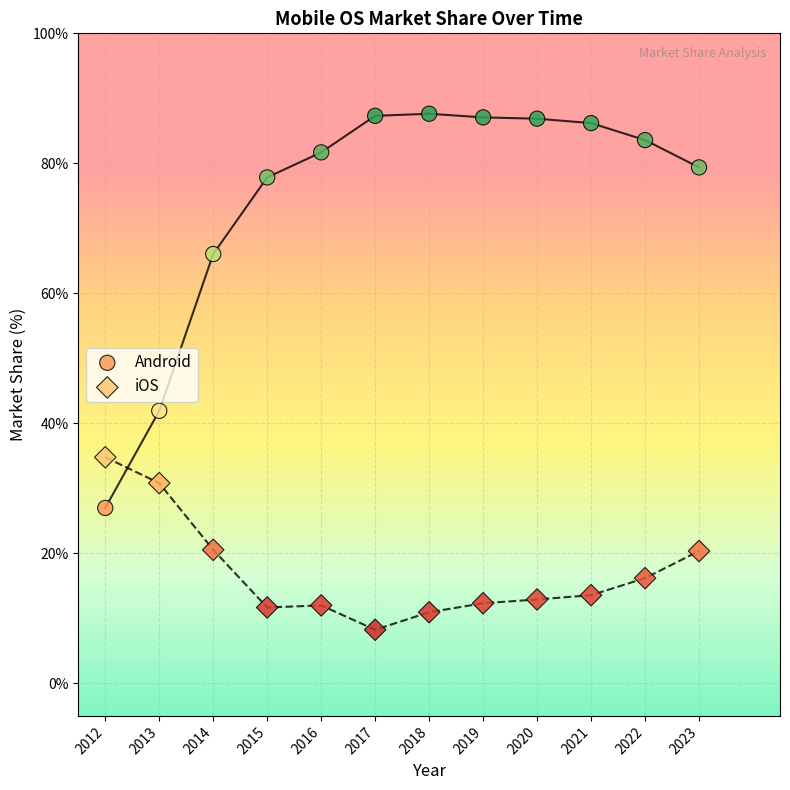

Across all data points, what is the range of Y values (max minus min)?

79.4